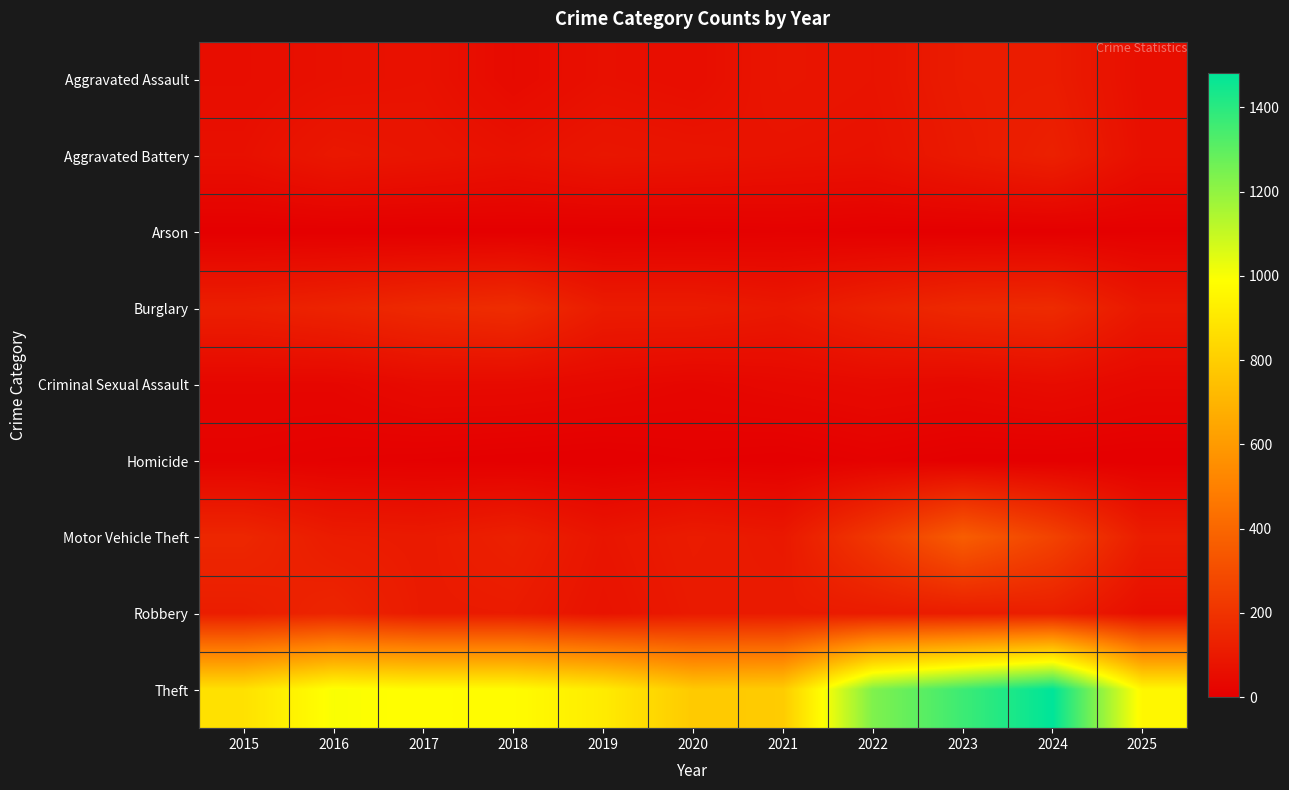

Which series has the largest range (max minus min)?

Theft